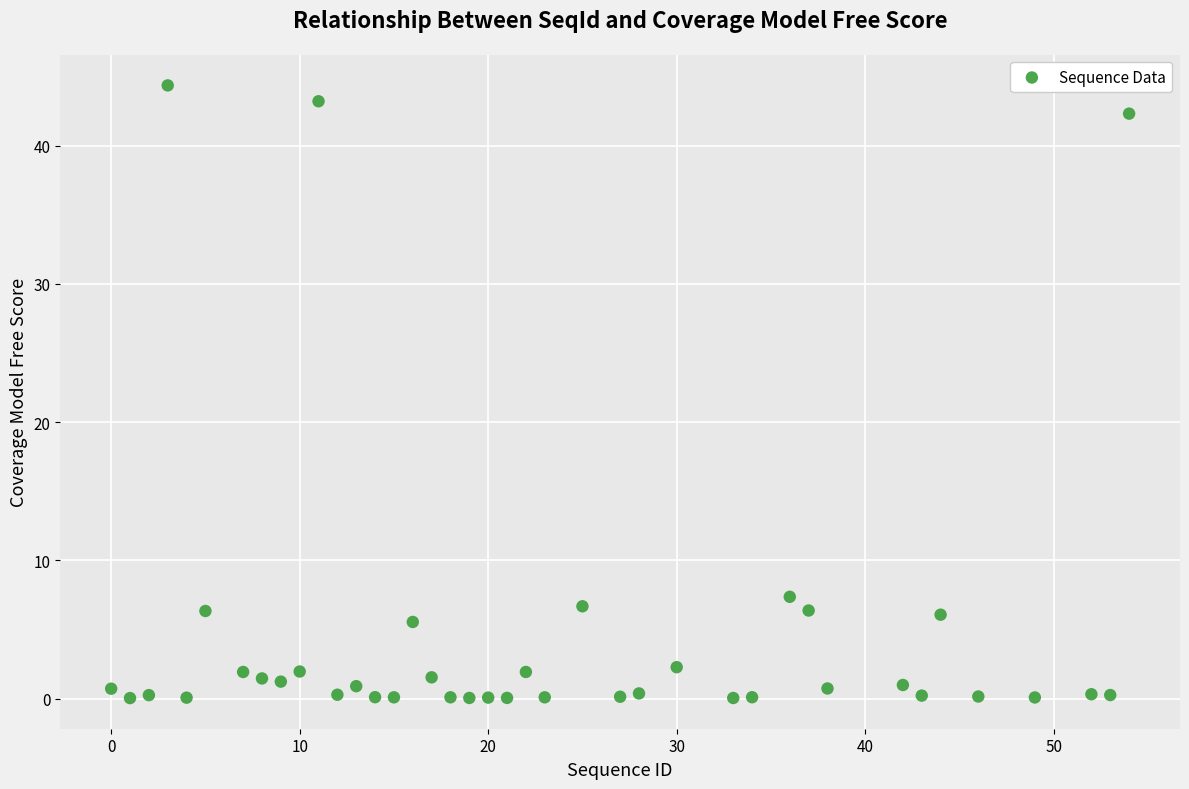

What Y value in the scatter plot is closest to 22?

7.4